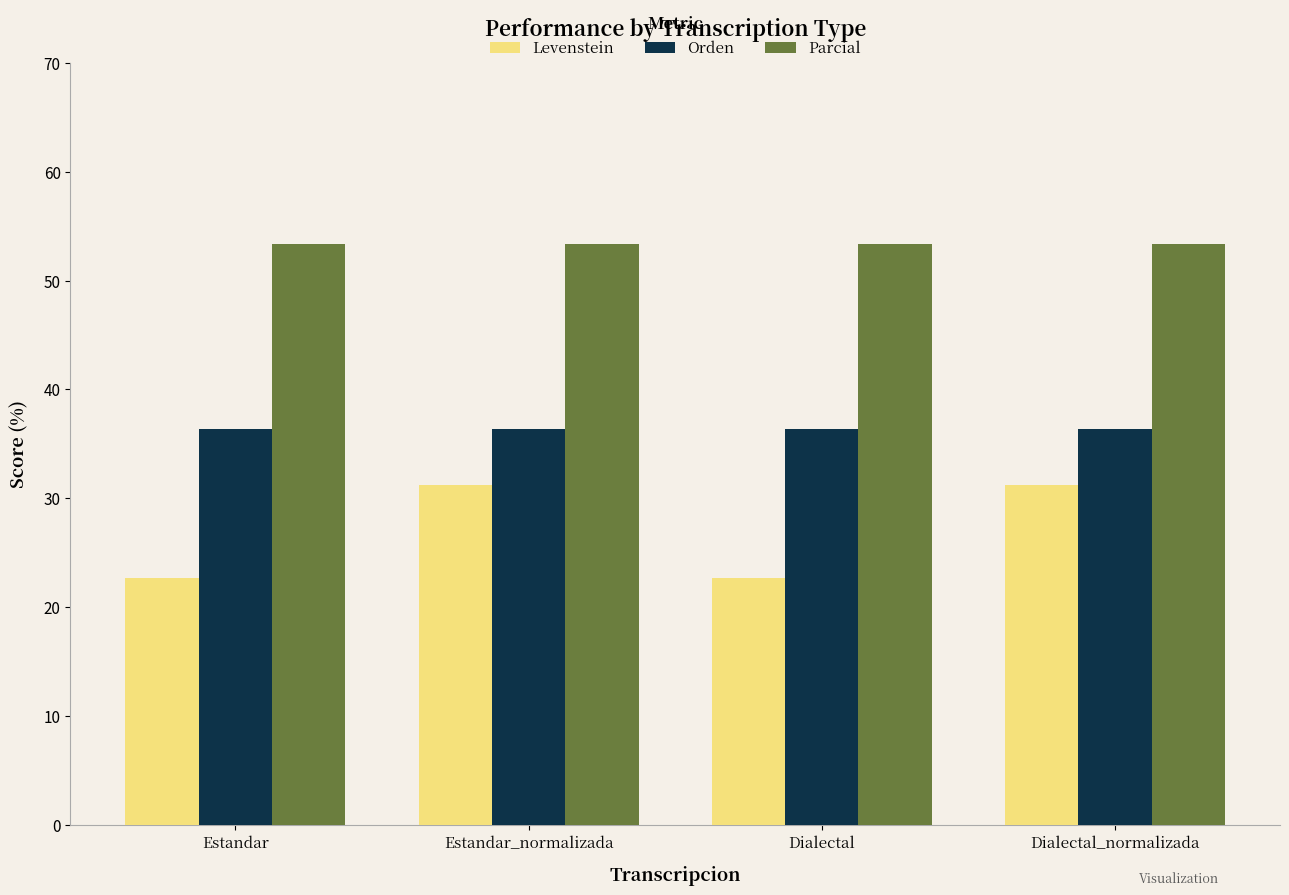

Between Estandar_normalizada and Dialectal, which series saw the biggest shift?

Levenstein